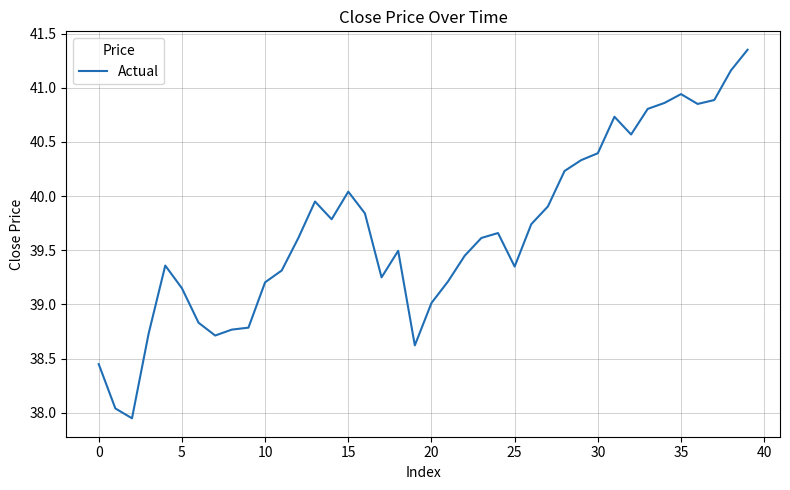

What is the difference between the maximum and minimum values?

3.4